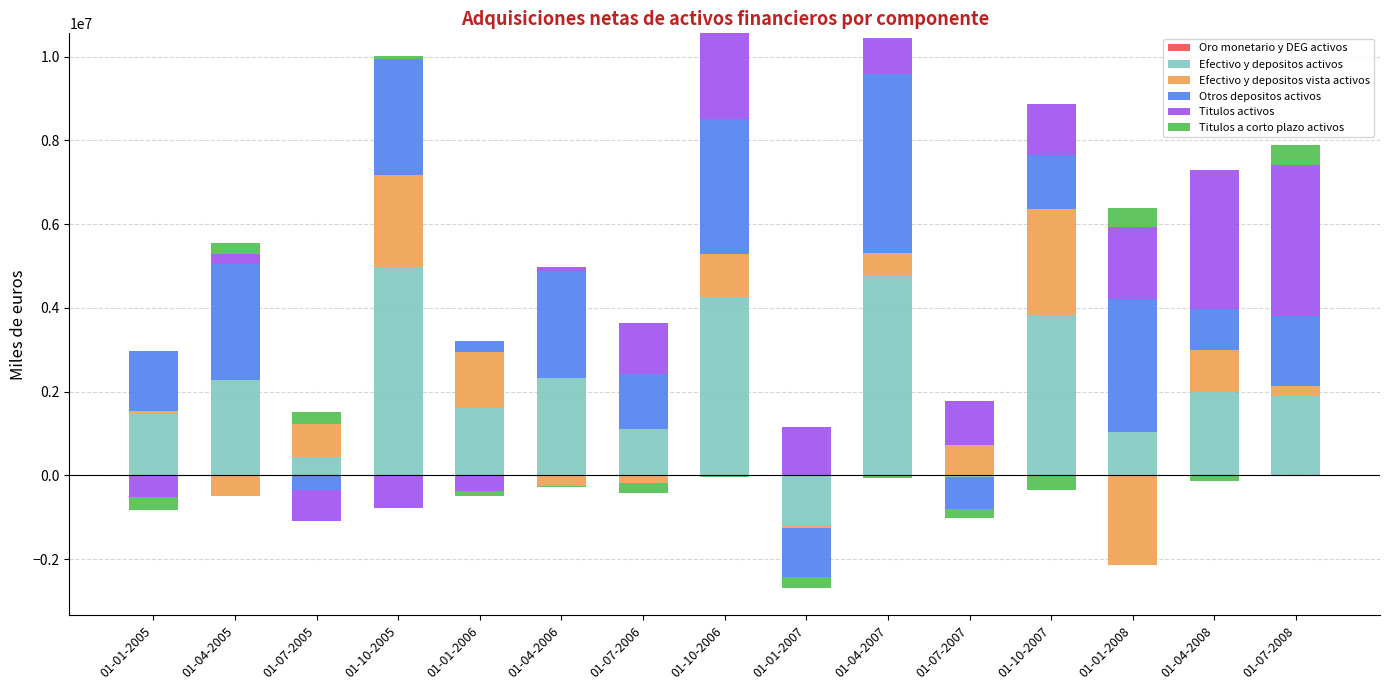

At which category is the sum across all series the highest?

01-10-2006